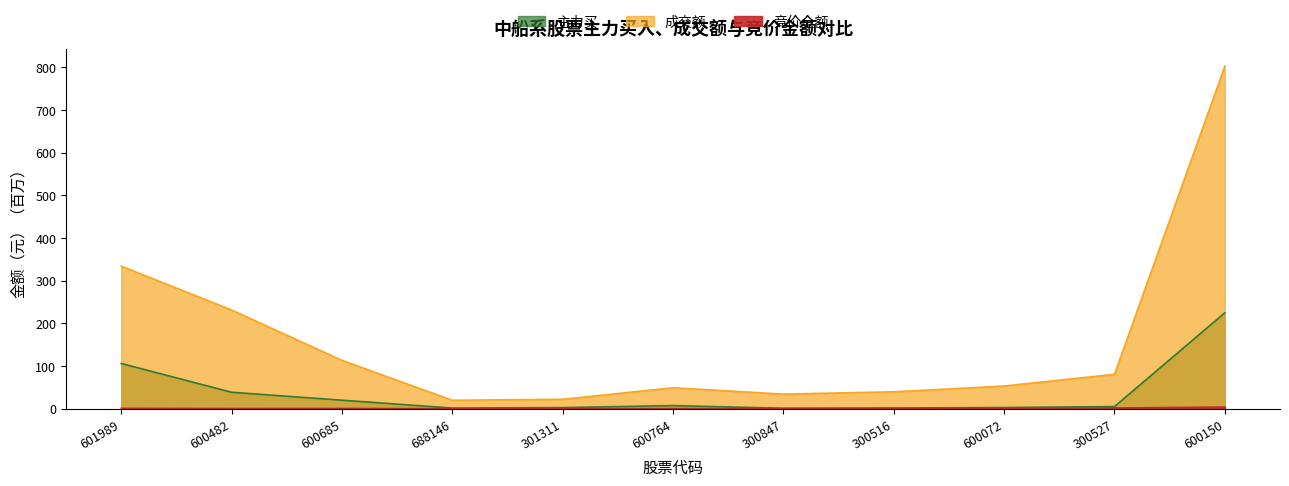

List the series in order of their peak value, lowest first.

竞价金额, 主力买, 成交额